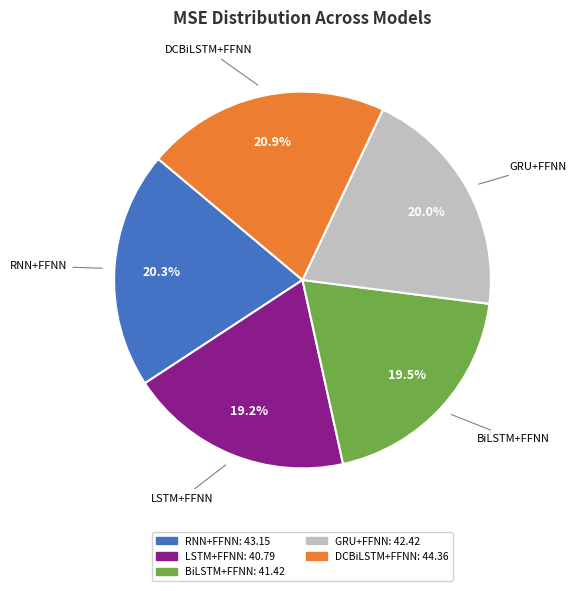

What is the ratio of the value at RNN+FFNN to the value at LSTM+FFNN?

1.1